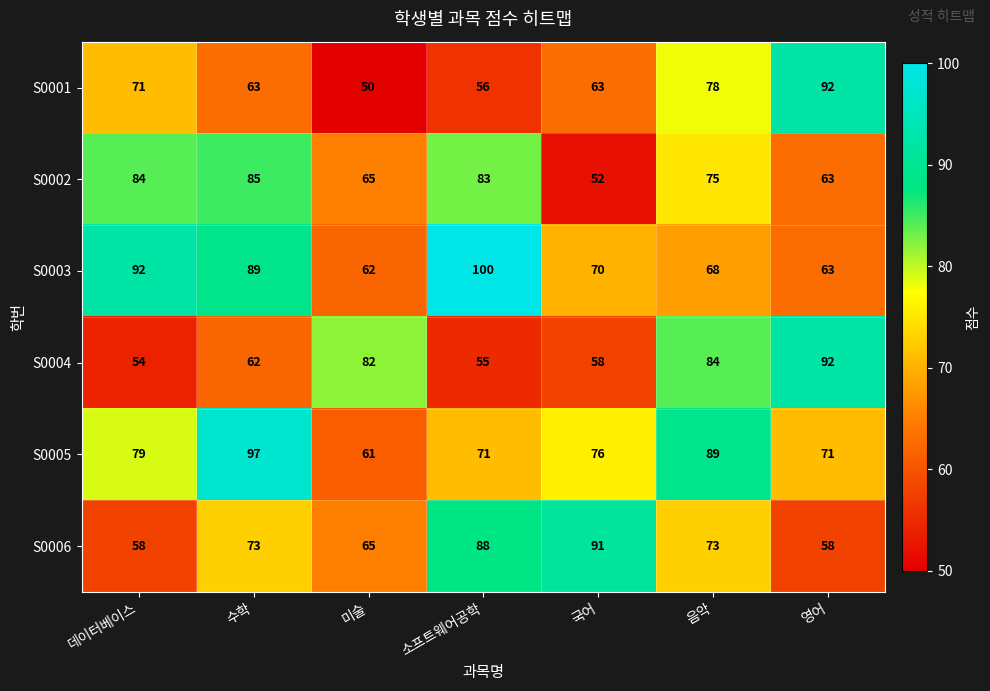

What is the spread (max minus min) of values at 소프트웨어공학?

45